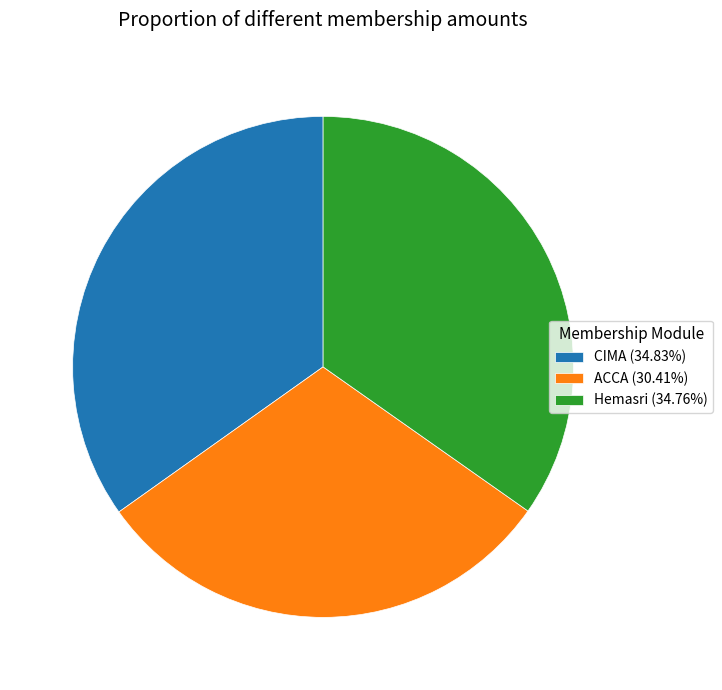

Which category has the smallest portion of the pie?

ACCA